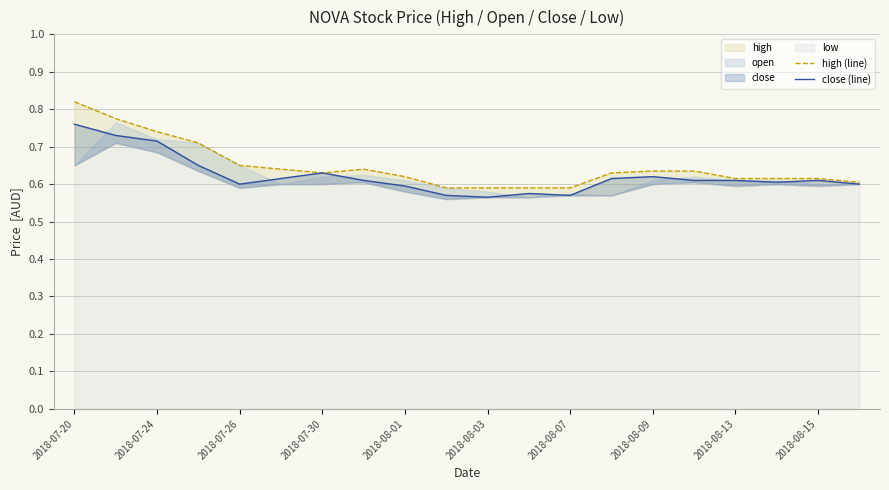

True or false: close (line) and high (line) intersect in this chart.

False